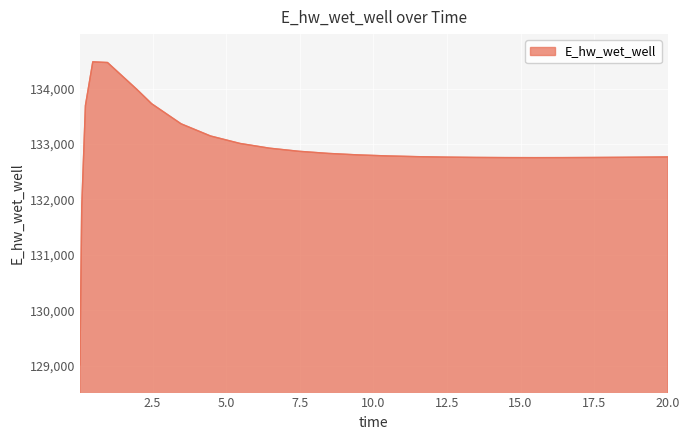

What is the minimum value shown in the chart?

129015.7